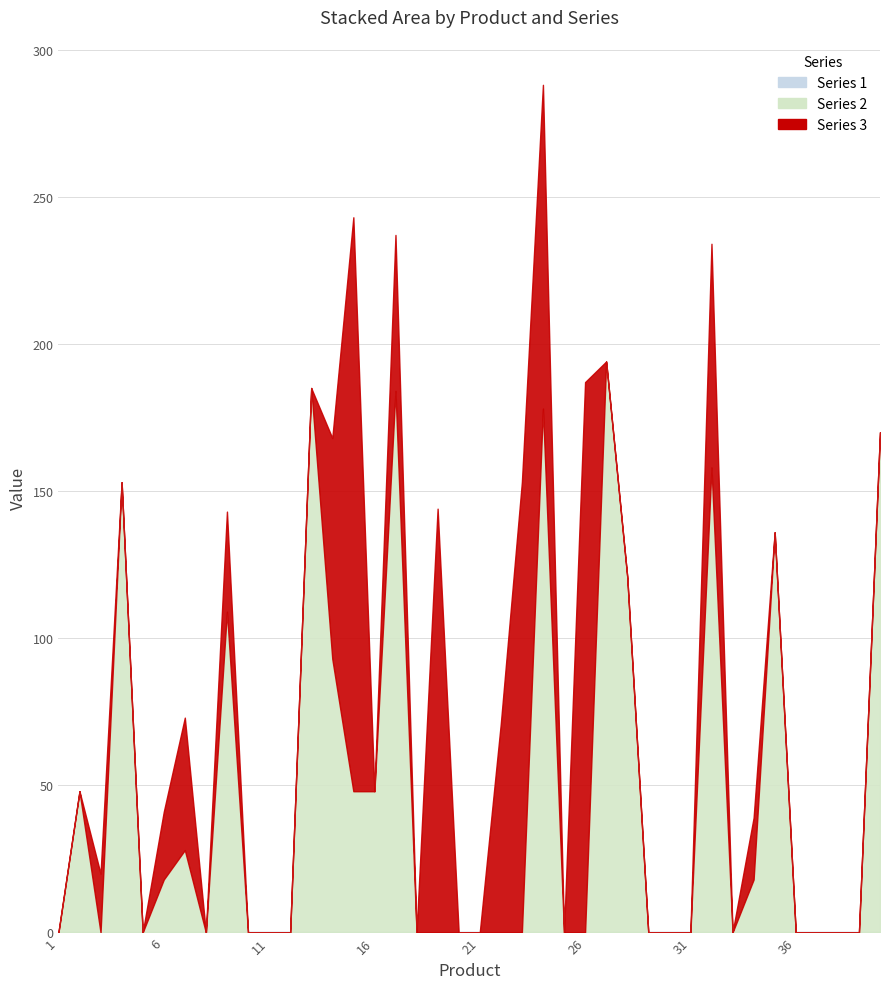

True or false: 1 and 3 cross at least once.

False